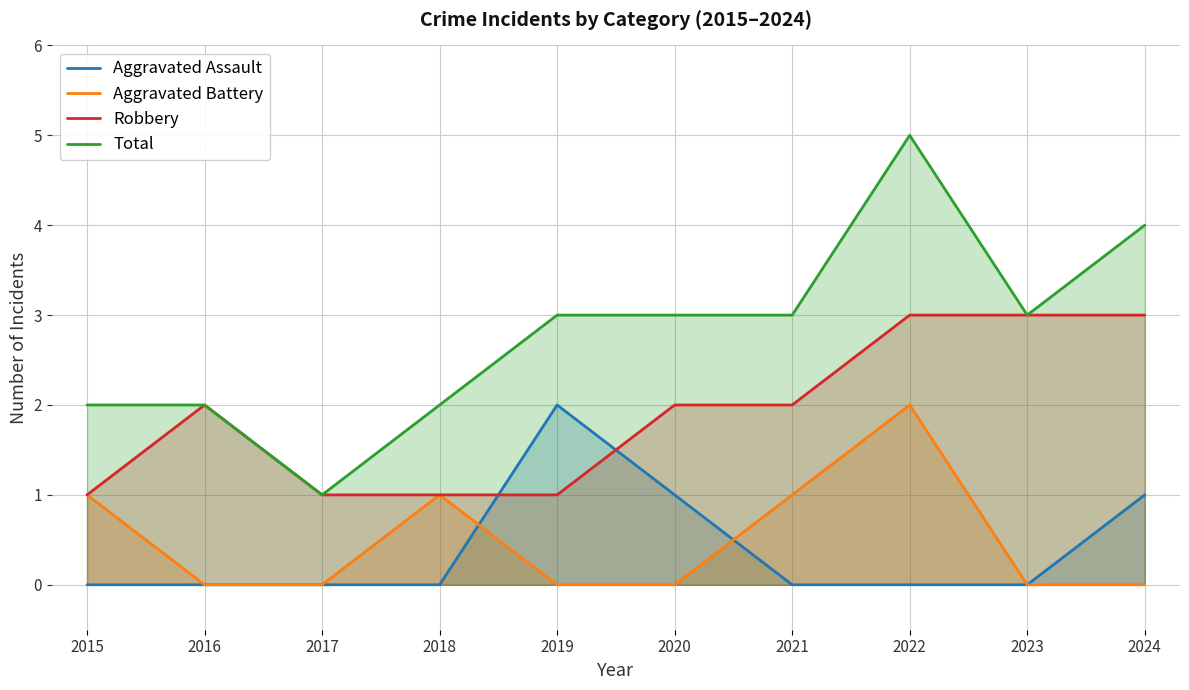

How many values in the Aggravated Battery series exceed 0?

4